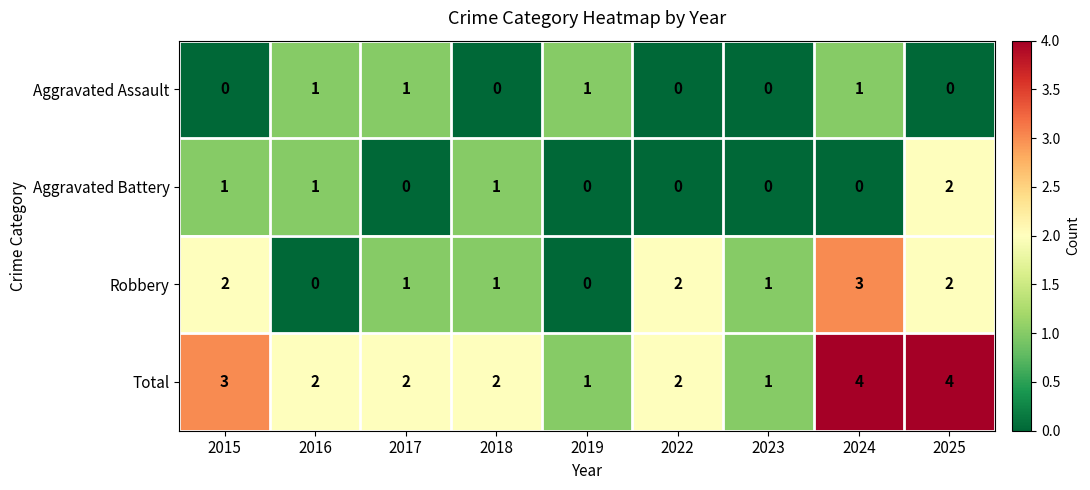

Which series has the largest total across all categories?

Total